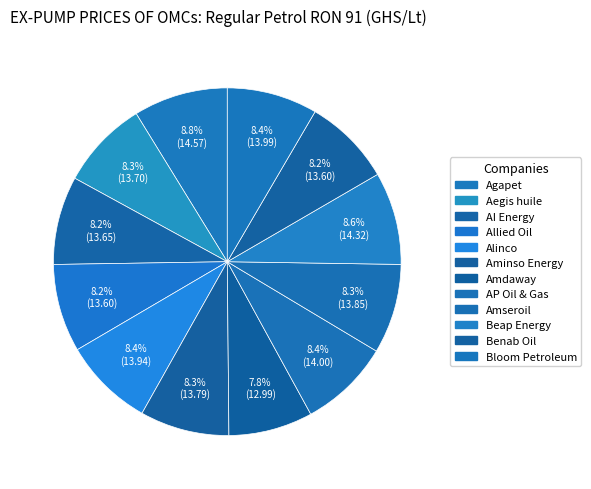

How many slices are in this pie chart?

12